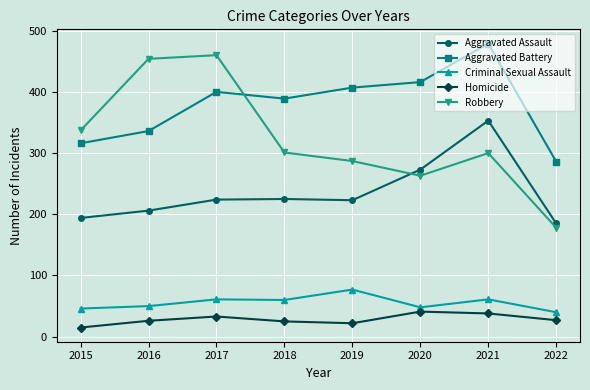

Is it true that Robbery equals 178 at 2022?

True